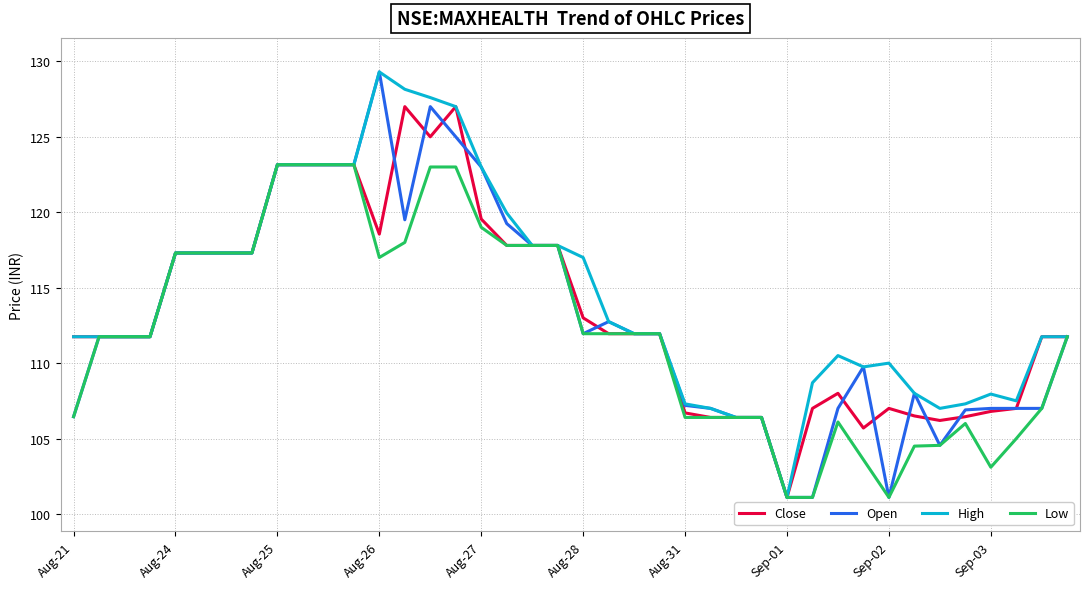

What is the smallest value displayed?

101.1